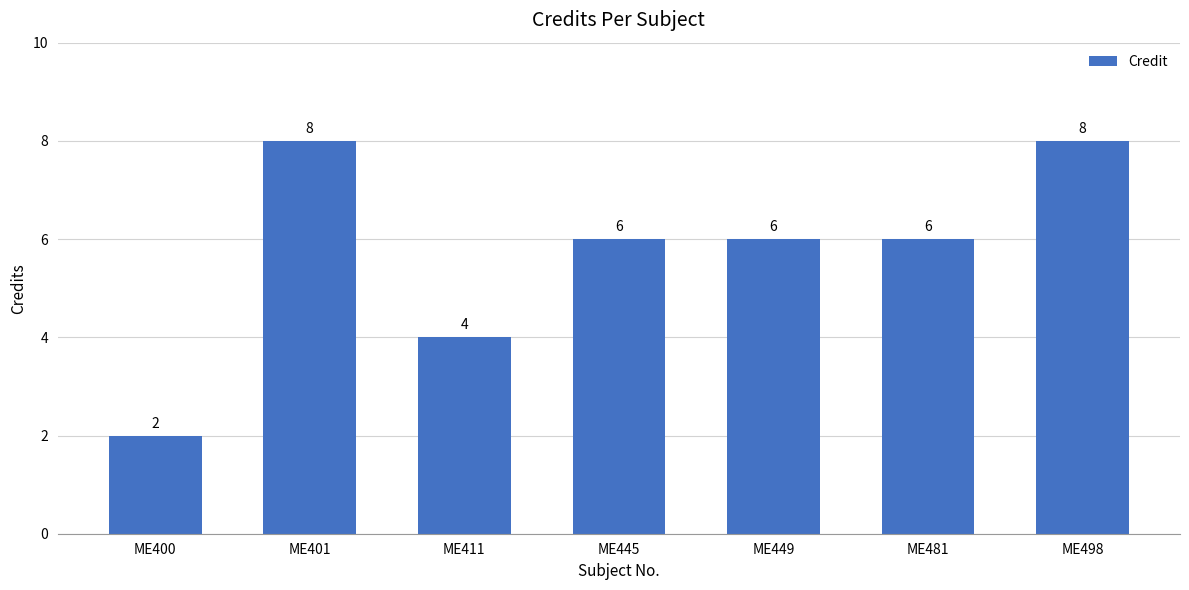

How many values are between 4 and 8?

6